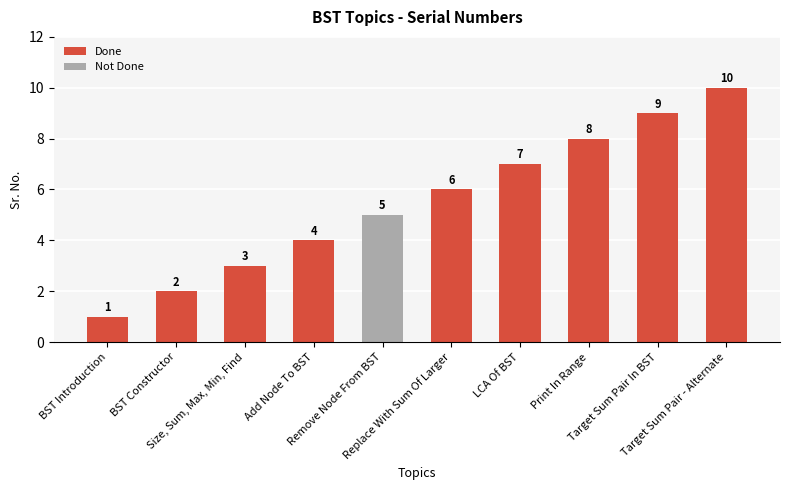

Which category has the highest value across all series?

Target Sum Pair - Alternate